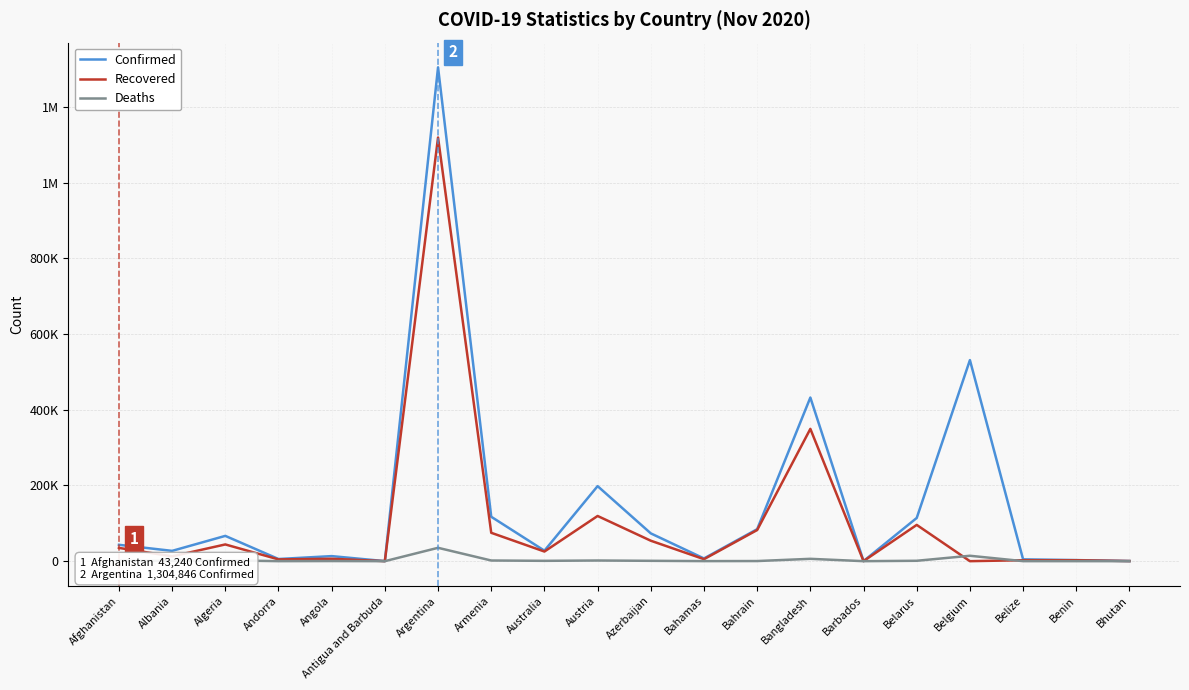

Reading right to left, list all the values displayed in this chart.

Confirmed: 375	2844	4783	531280	114185	249	432333	84523	7163	73429	198291	27711	117337	1304846	134	13374	5725	66819	27233	43240
Recovered: 353	2515	2564	0	95843	234	349542	82300	5282	54049	119415	25467	74984	1119366	127	6345	4675	44199	12767	35092
Deaths: 0	43	88	14303	1046	7	6194	333	155	946	1746	907	1763	35307	4	322	75	2139	612	1617